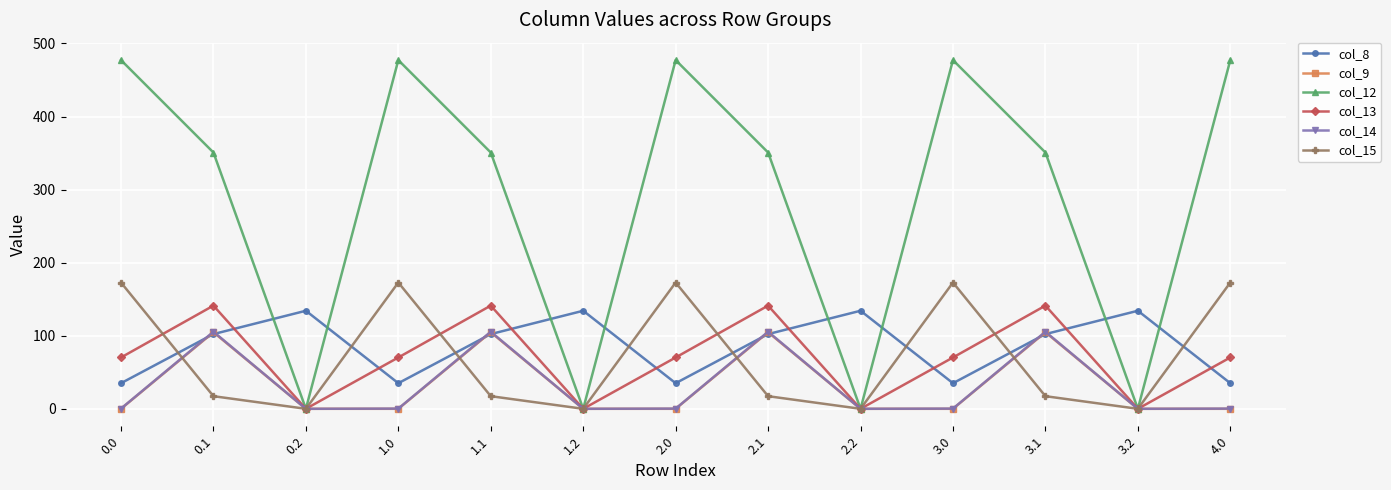

What is the lowest value of the col_8 series?

35.0